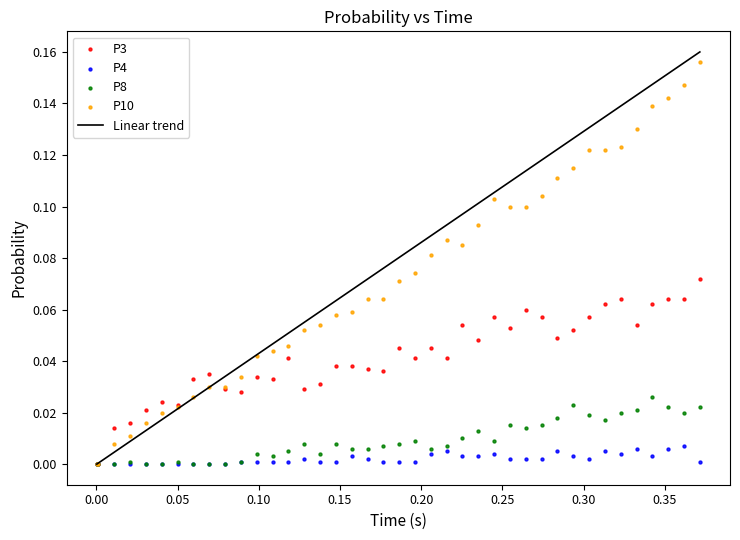

Which series contains the highest Y value?

P10